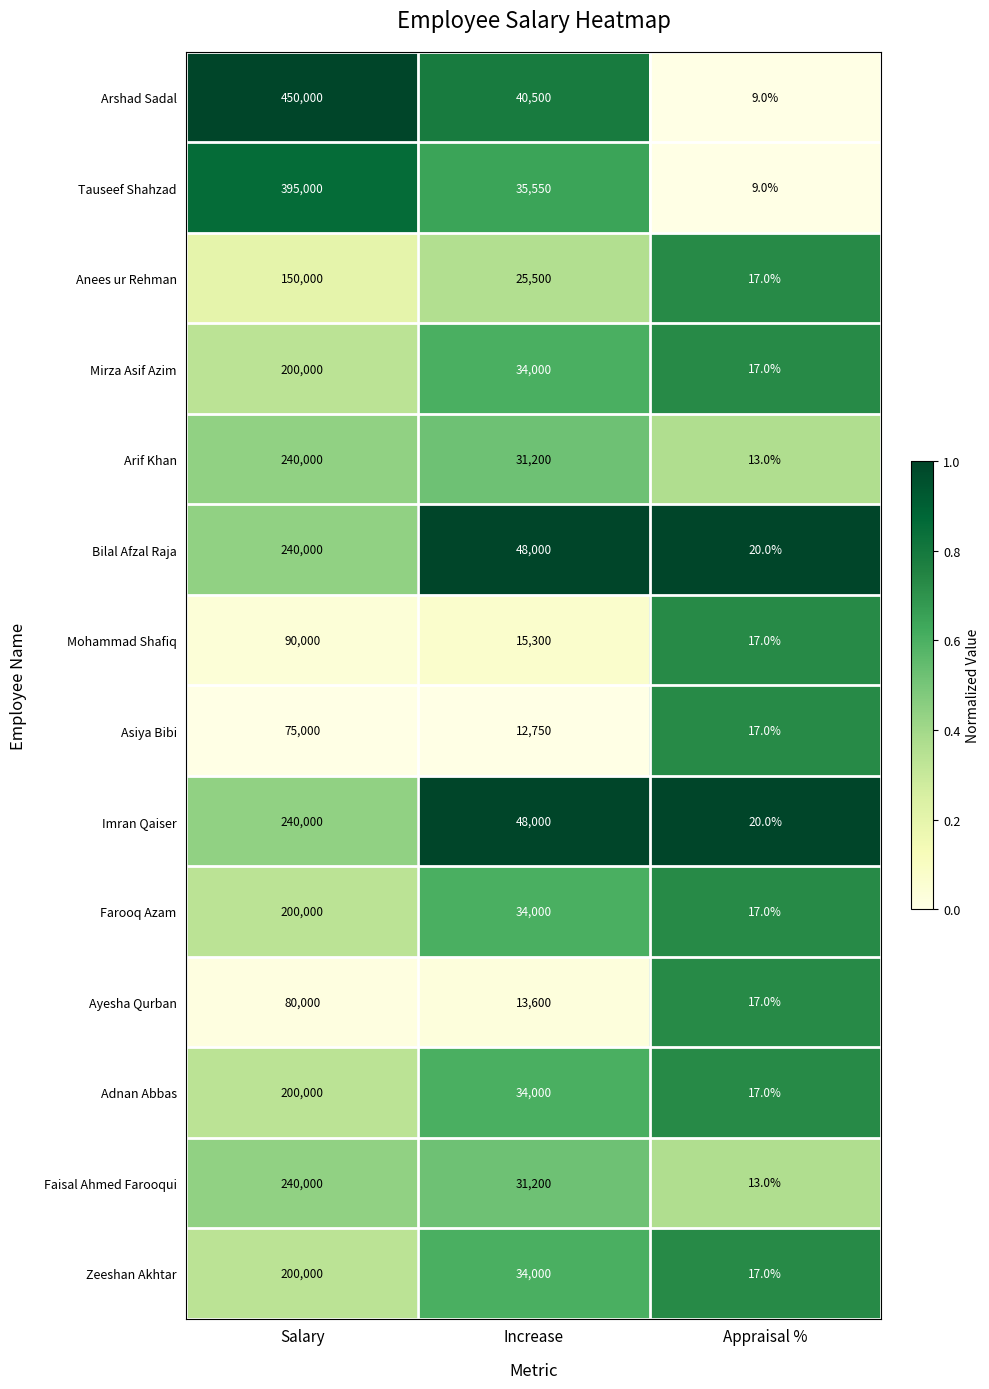

At which label is Tauseef Shahzad closest to 197504?

Increase